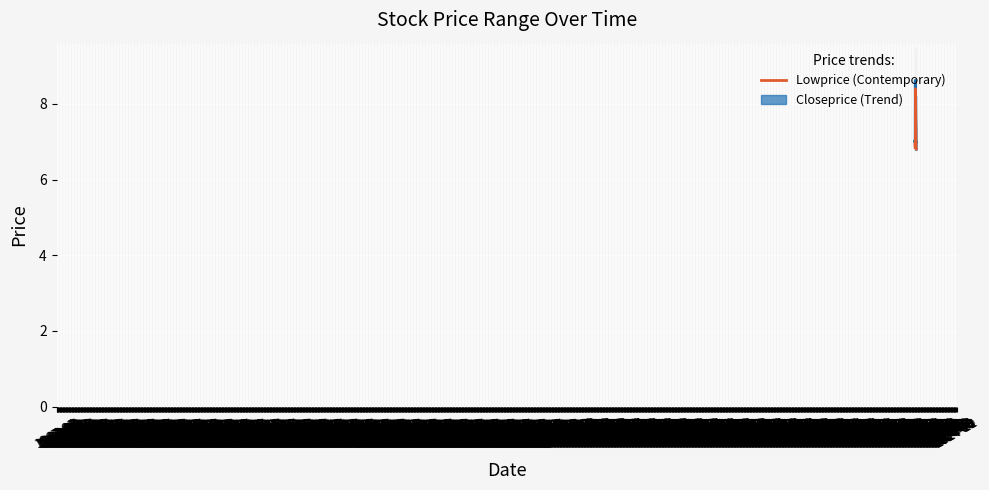

What is the spread (max minus min) of values at 2022-03?

0.1